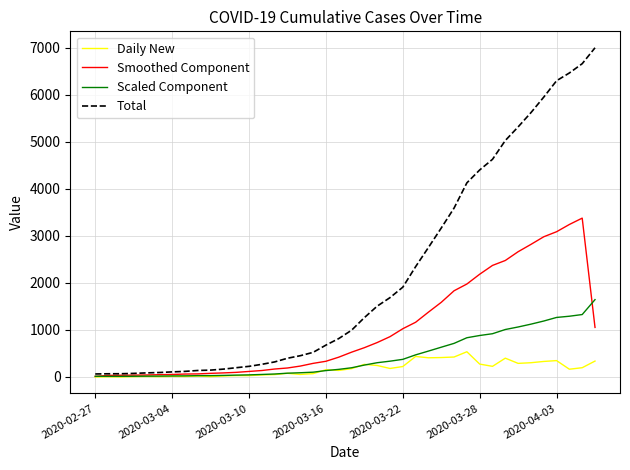

What is the difference between the maximum and minimum values in the Daily New series?

536.0